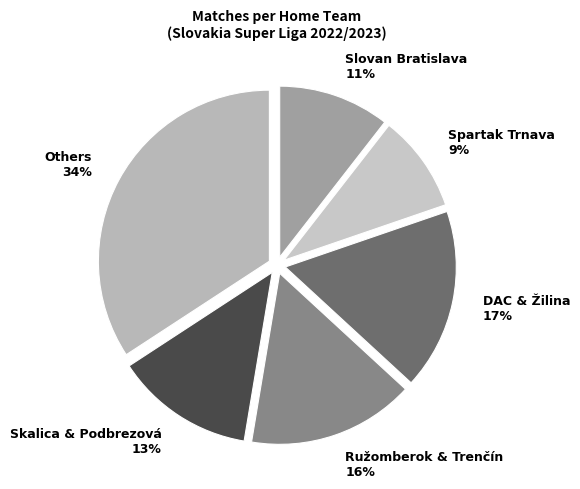

Count the number of slices in the pie.

6